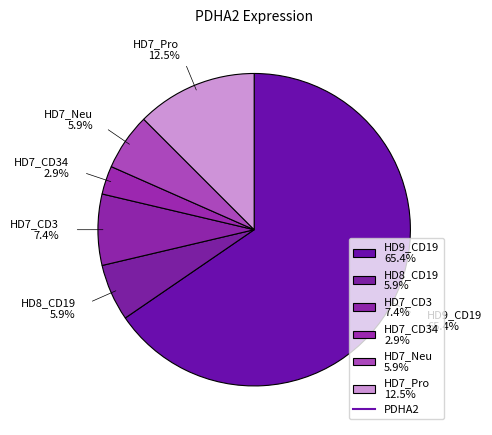

Which slice is the smallest?

HD7_CD34 2.9%